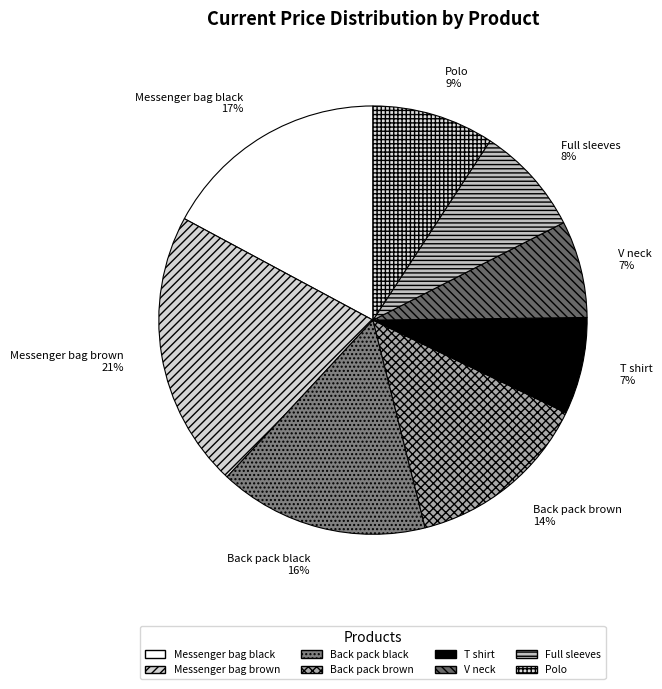

Is it true that Messenger bag brown is 34% of the pie?

False